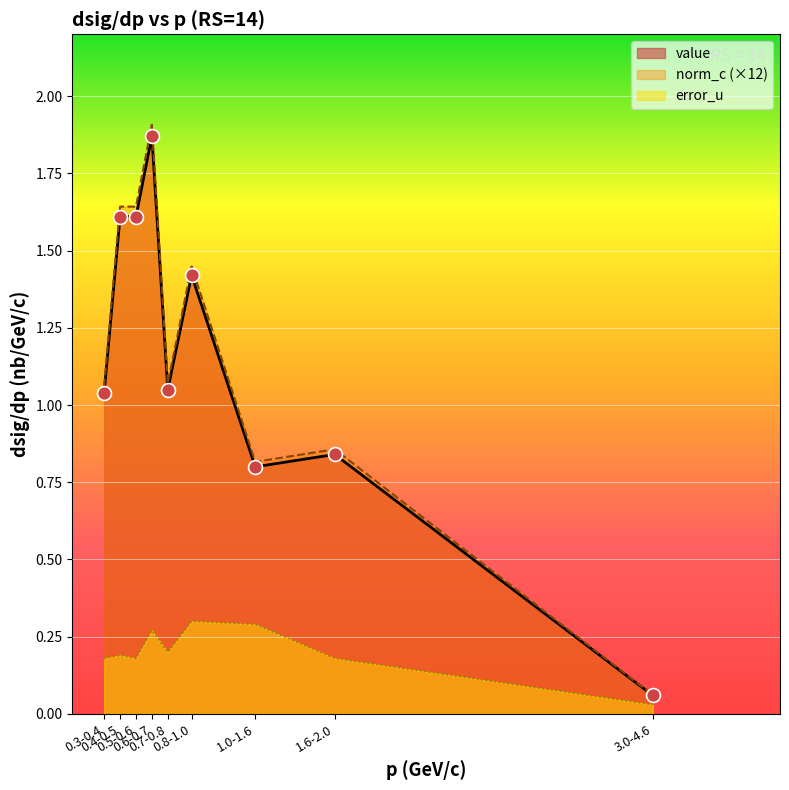

What is the sum of the norm_c values at 0.8-1.0 and 0.5-0.6?

3.1